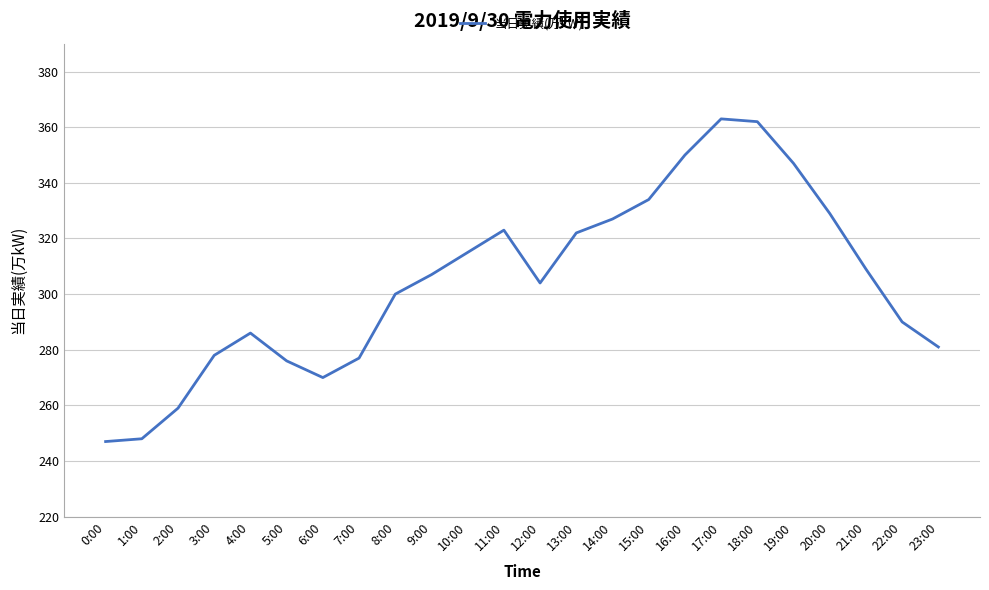

What is the greatest value displayed?

363